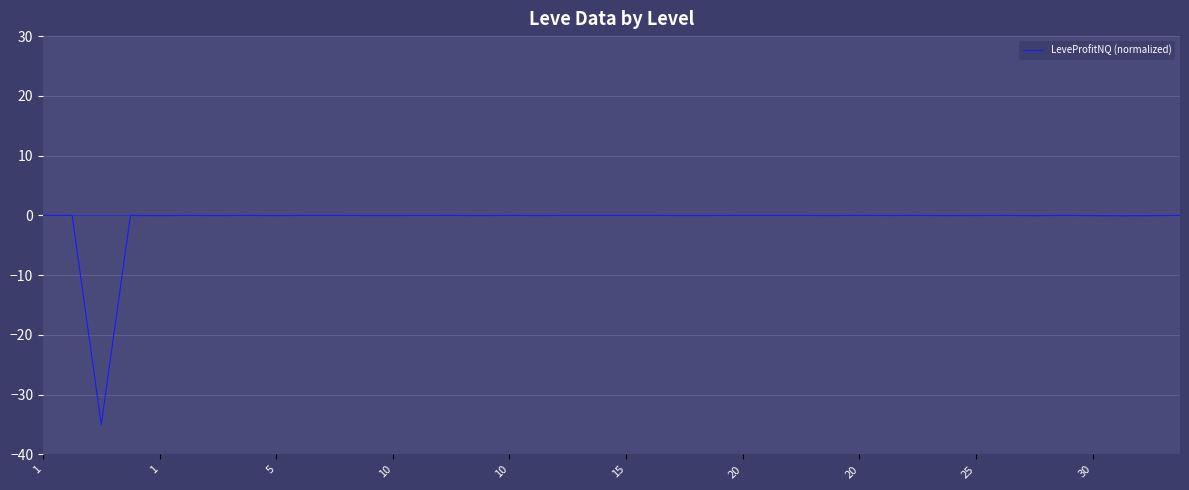

What is the sum of all values?

-35.7